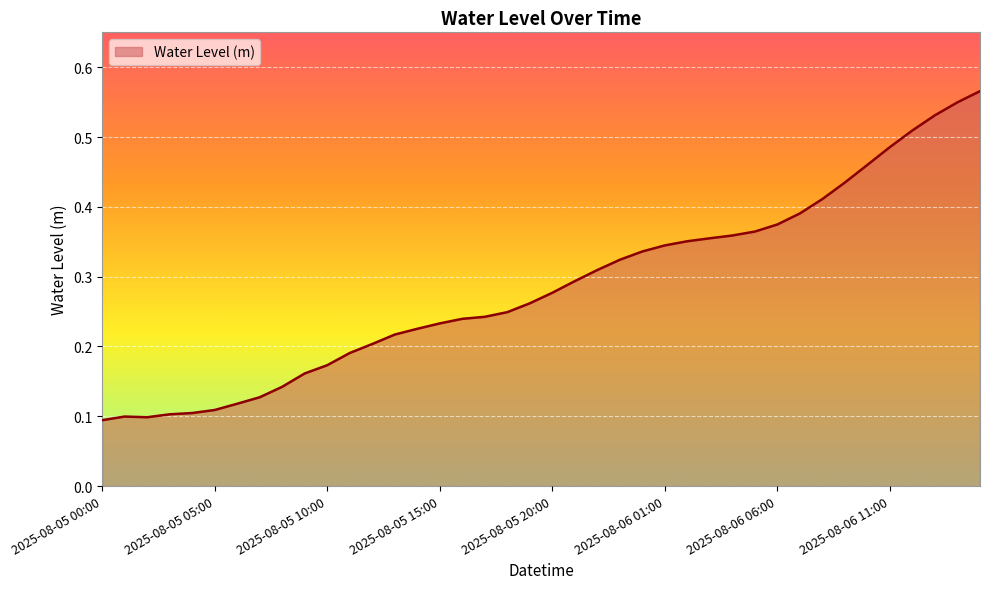

Which category has the lowest value across all series?

2025-08-05 00:00